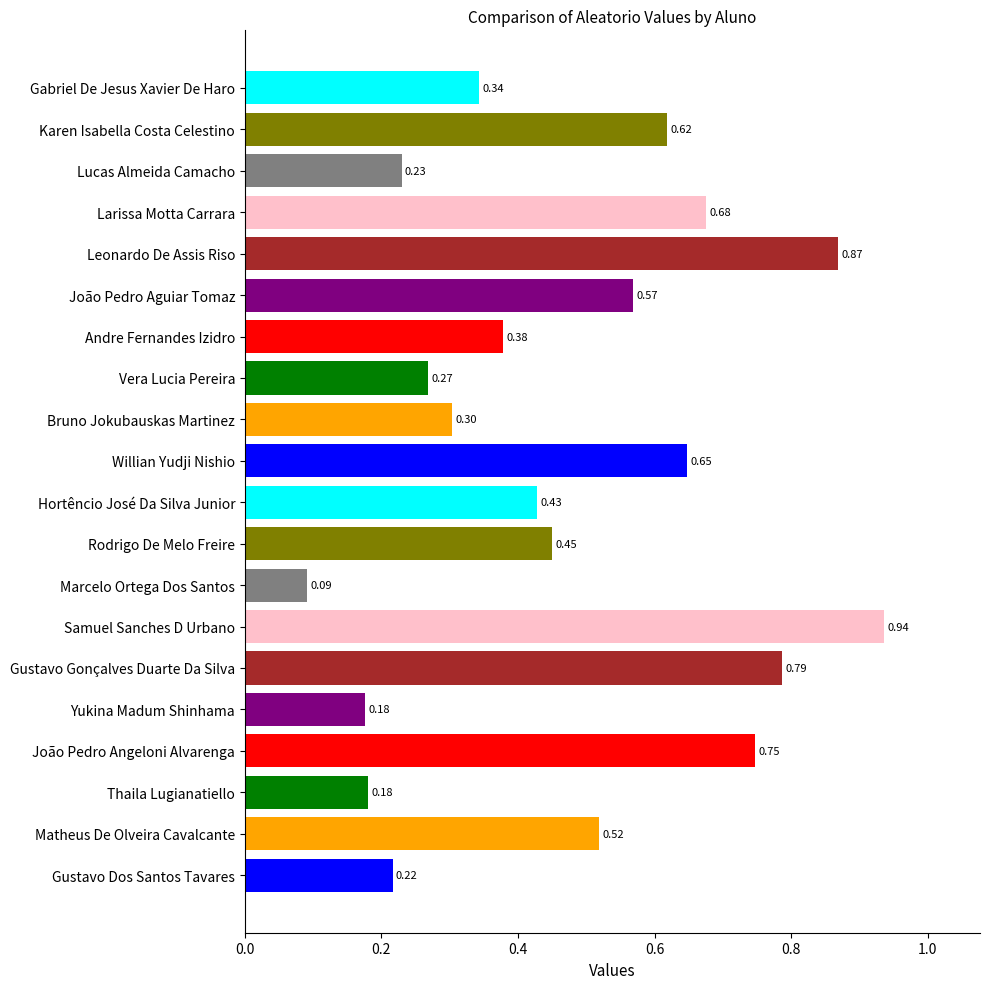

Which label corresponds to the smallest value in the chart?

Marcelo Ortega Dos Santos